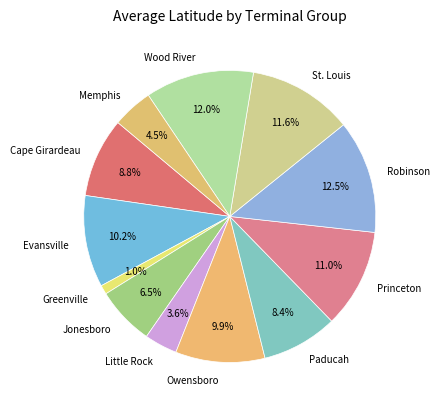

To the nearest percent, what portion does Cape Girardeau represent?

9%